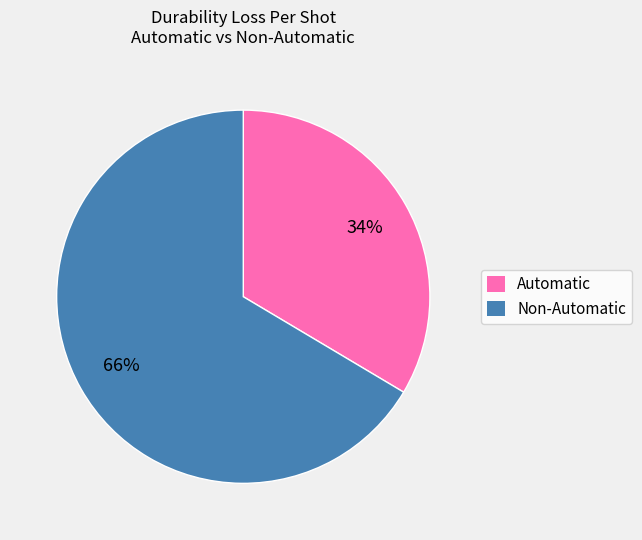

Count the number of slices in the pie.

2